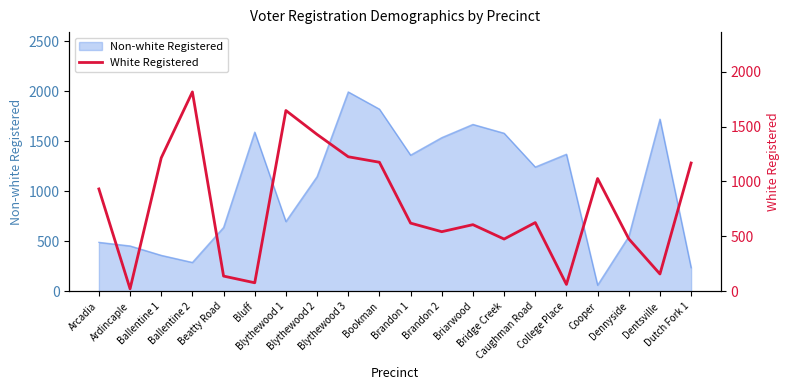

The value at Blythewood 2 is 1428. True or false?

True